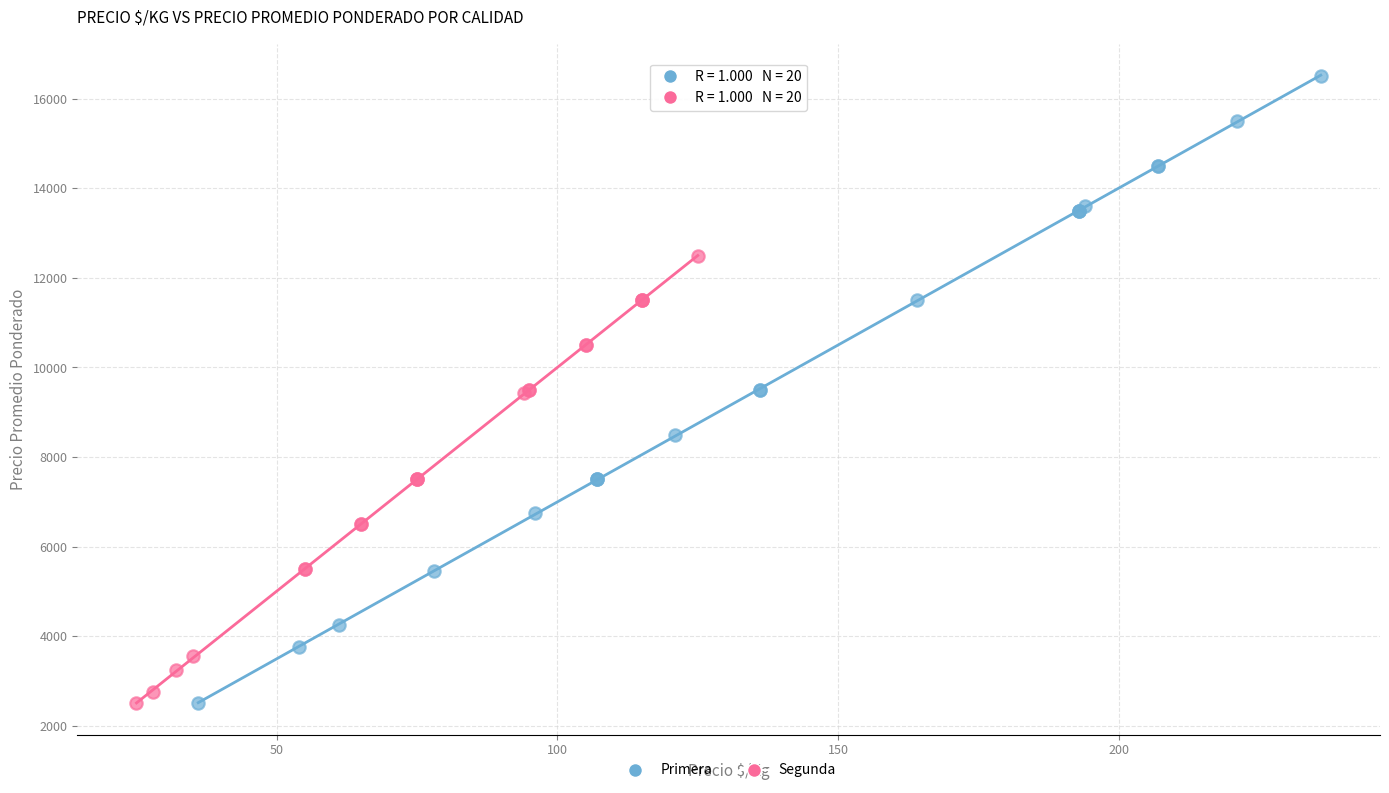

What are all the series names shown in the legend?

Primera, Segunda